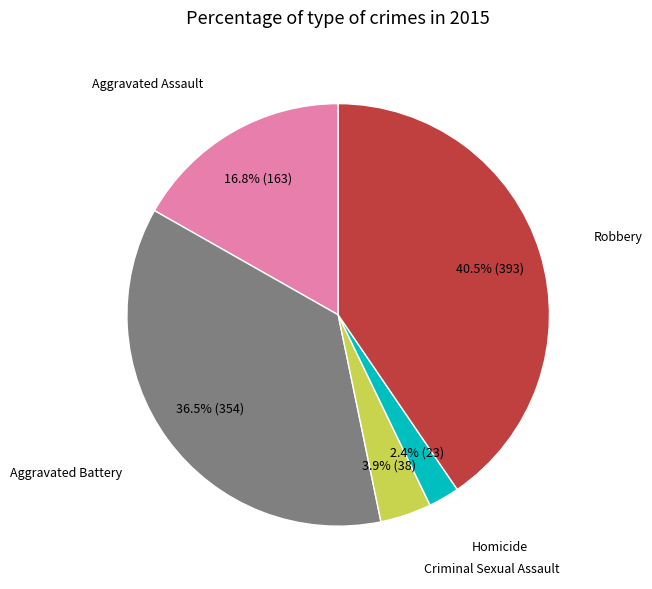

Does any single category account for the majority?

No